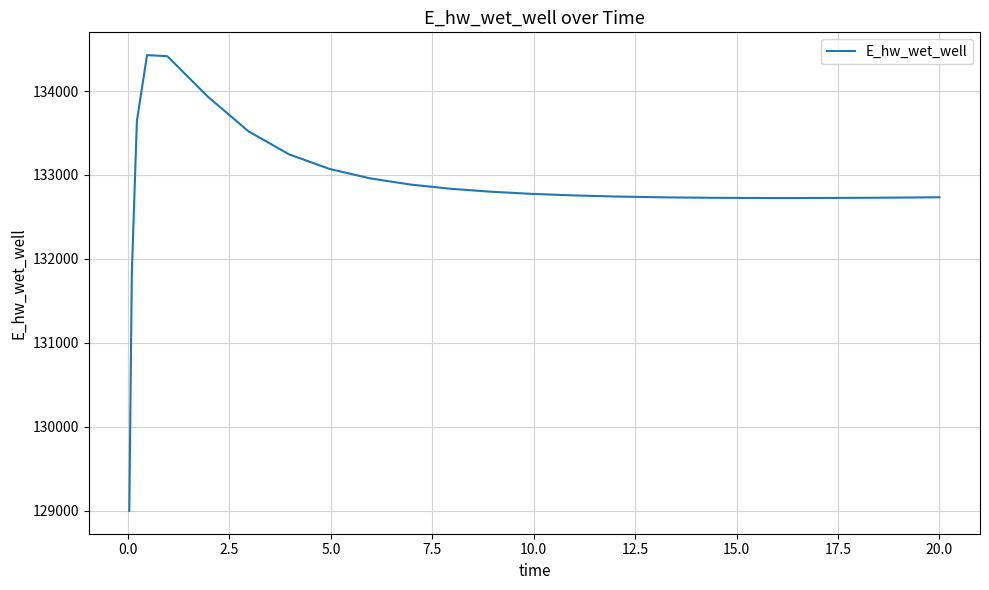

What is the difference between the maximum and minimum values?

5432.1